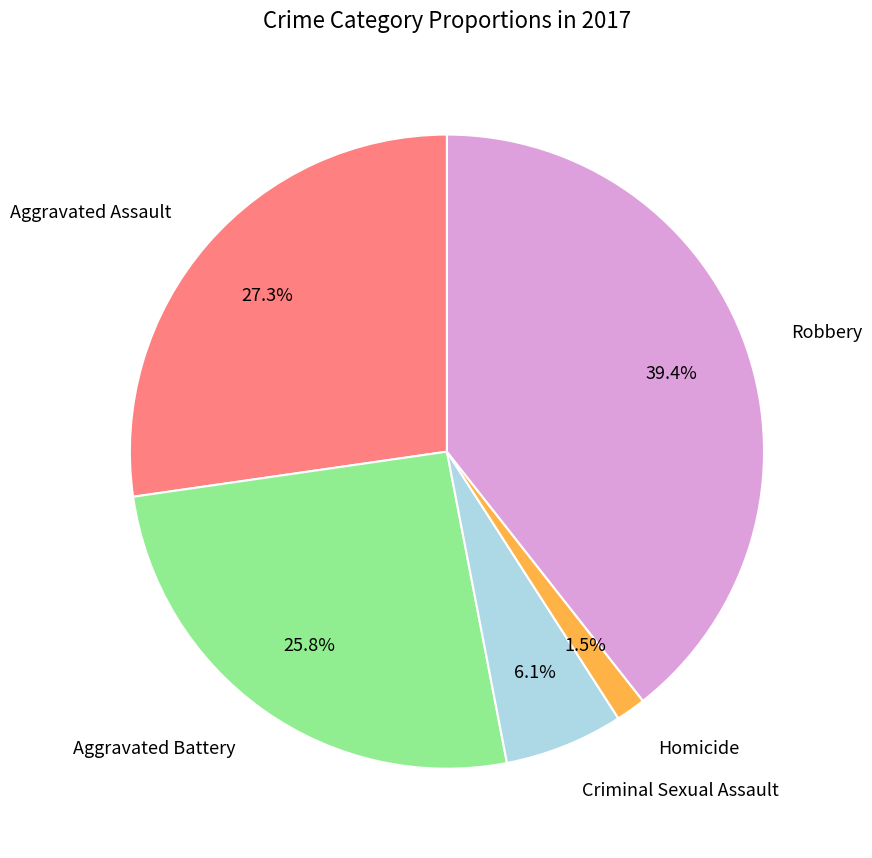

How many segments does this pie chart have?

5